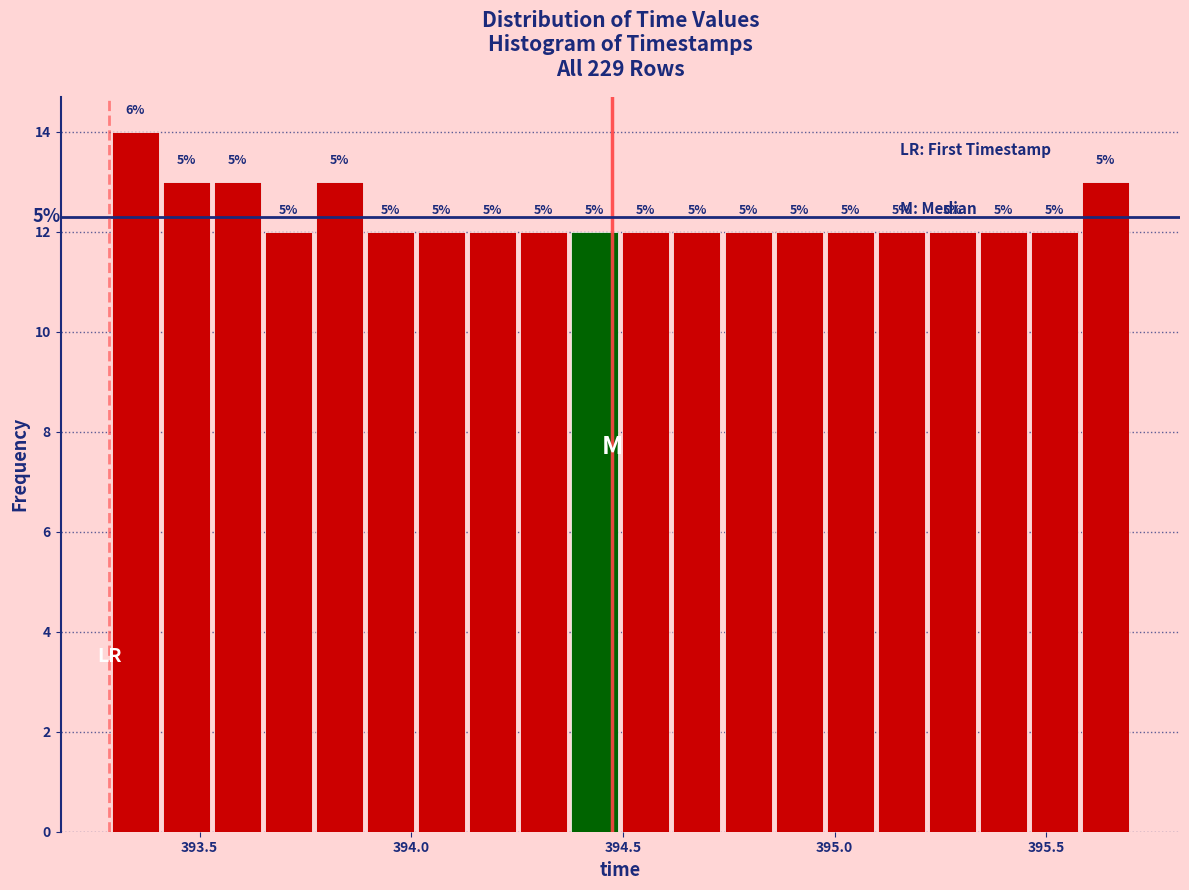

Around what value on the x-axis is the tallest bar? Give the approximate position of its centre, as read against the axis.

393.35